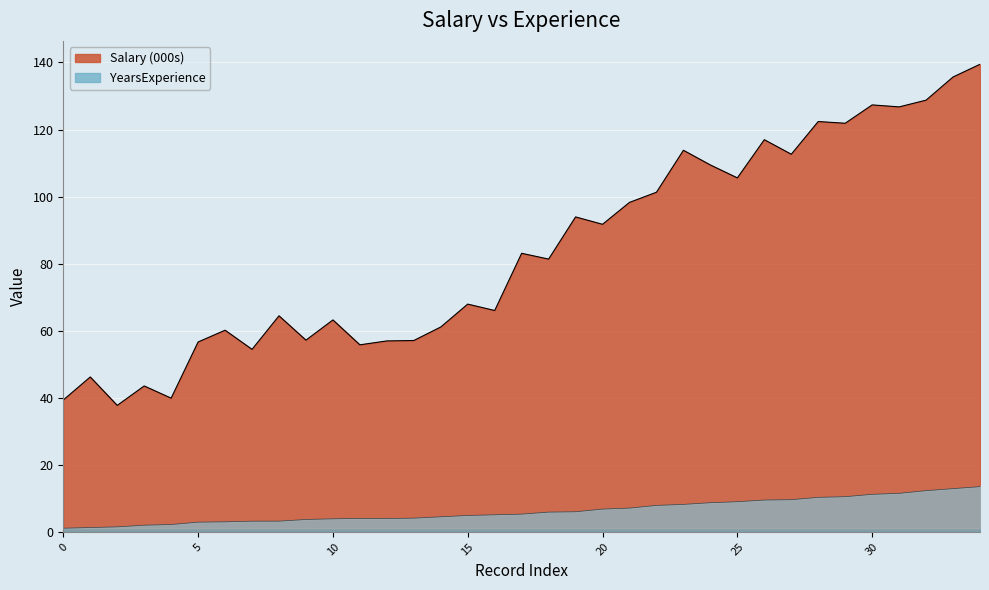

Is the value of Salary at 23 greater than the value of YearsExperience at 33?

Yes